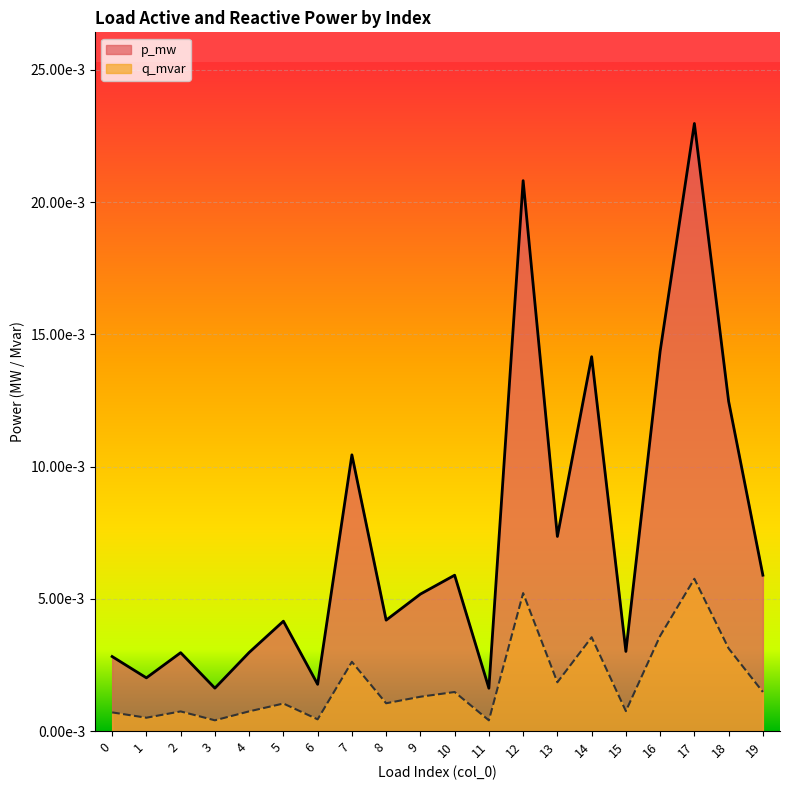

The value of p_mw at 1 is 0.0. True or false?

True